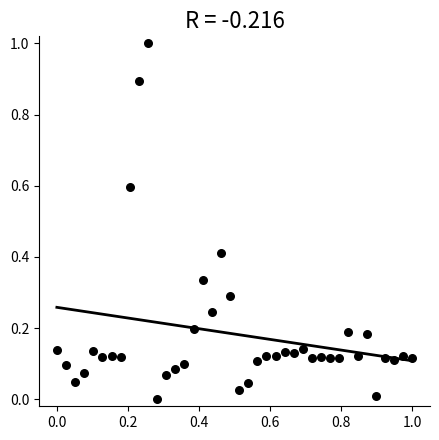

What is the range of Y values (max minus min)?

1.0